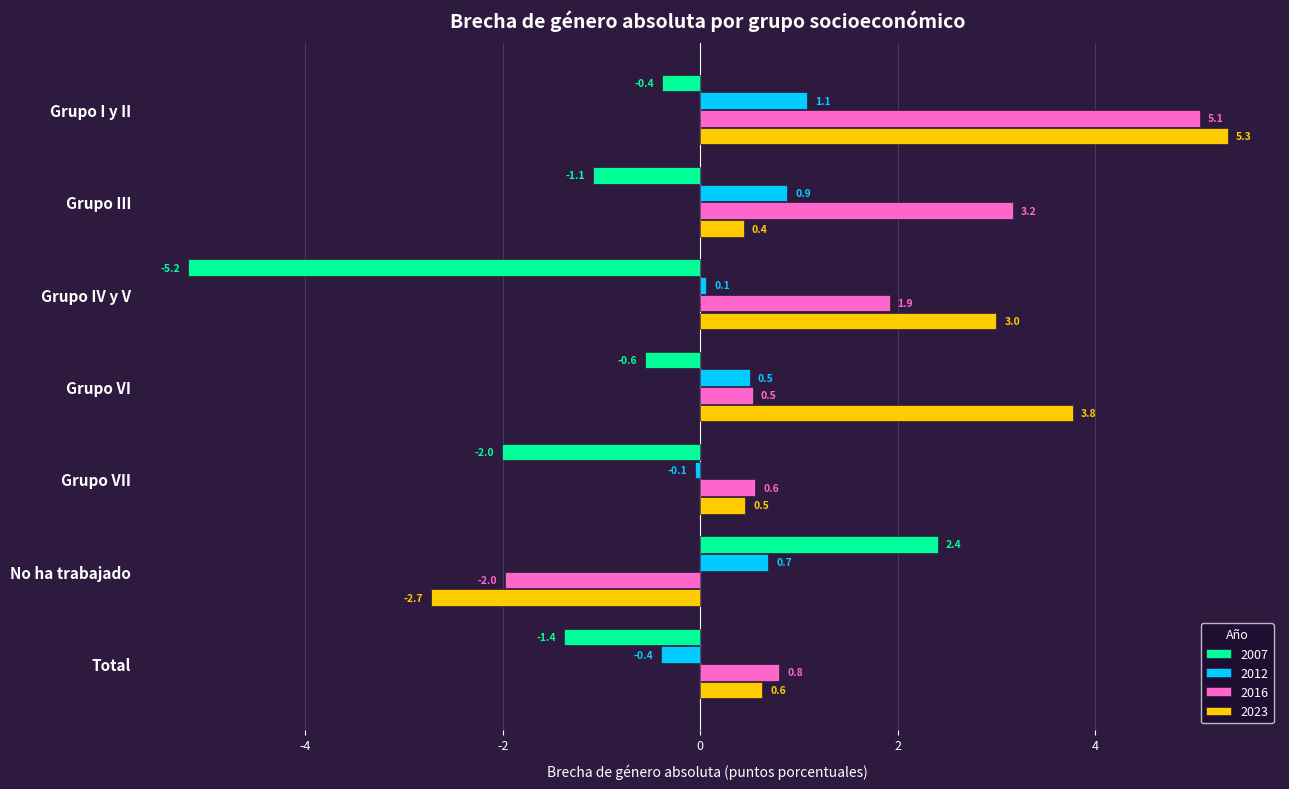

What is the maximum value for 2016?

5.1